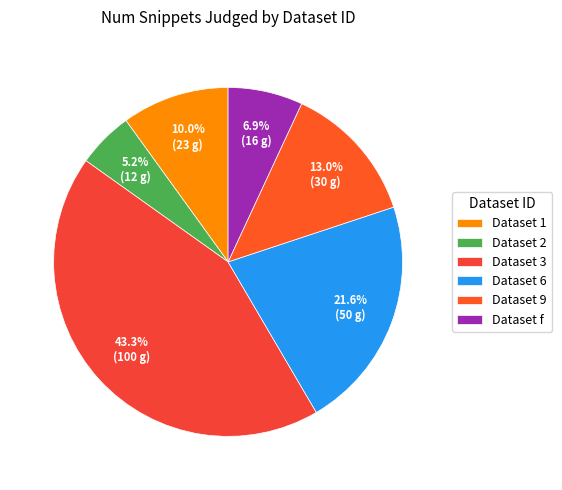

How many slices are in this pie chart?

6